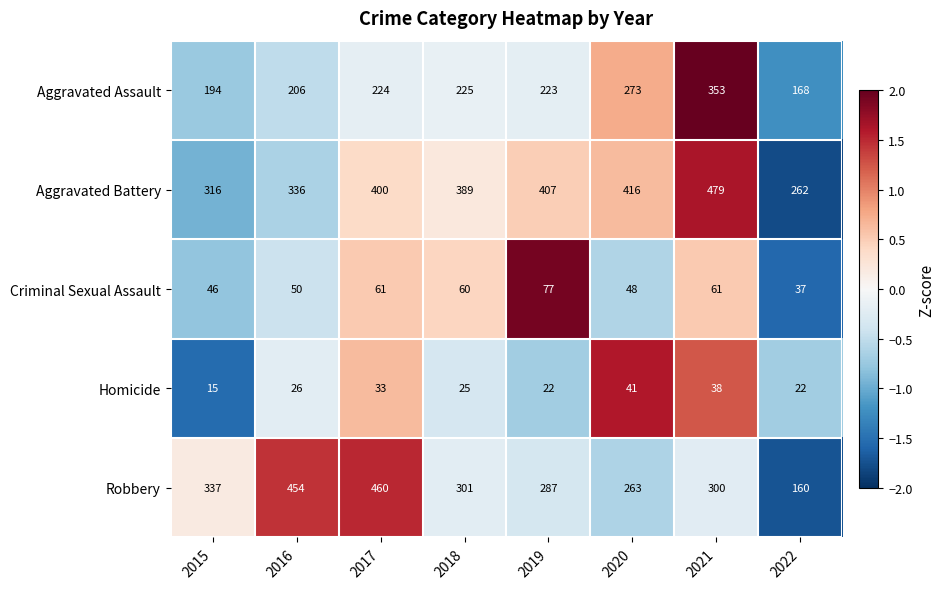

Is it true that Criminal Sexual Assault equals 34 at 2018?

False